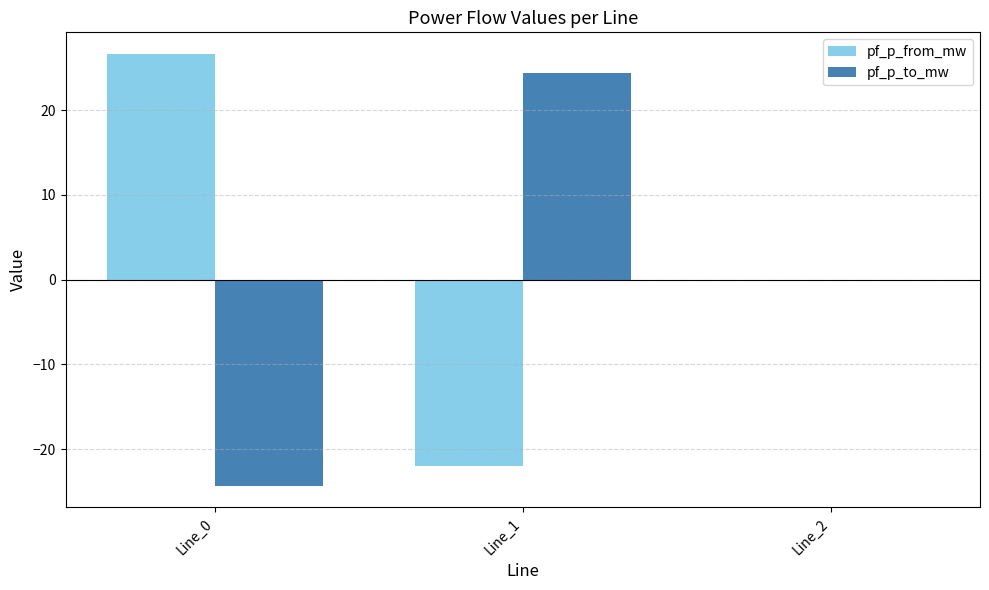

Reading left to right, list all the values displayed in this chart.

pf_p_from_mw: Line_0=26.6	Line_1=-22.0	Line_2=0.0
pf_p_to_mw: Line_0=-24.3	Line_1=24.3	Line_2=0.0